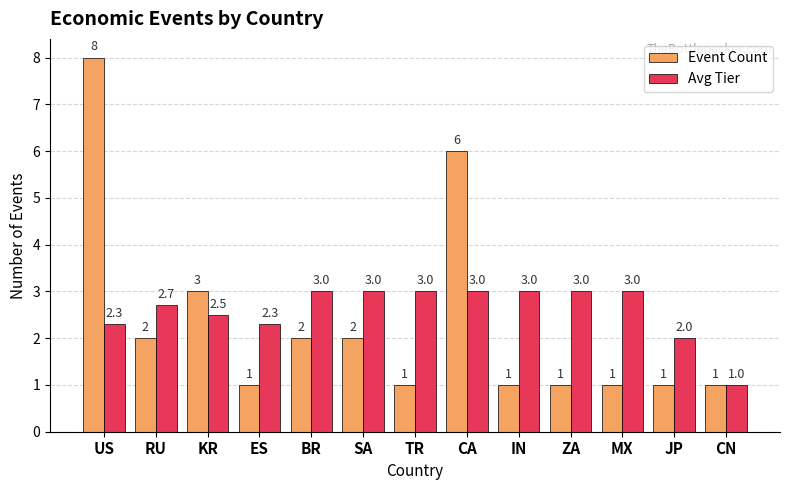

At CA, list the series in order from largest to smallest.

Event Count, Avg Tier